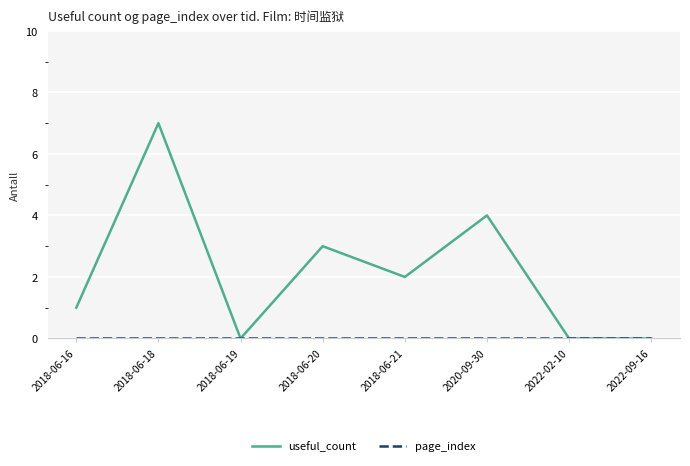

True or false: useful_count has a value of 0 at 2018-06-19.

True